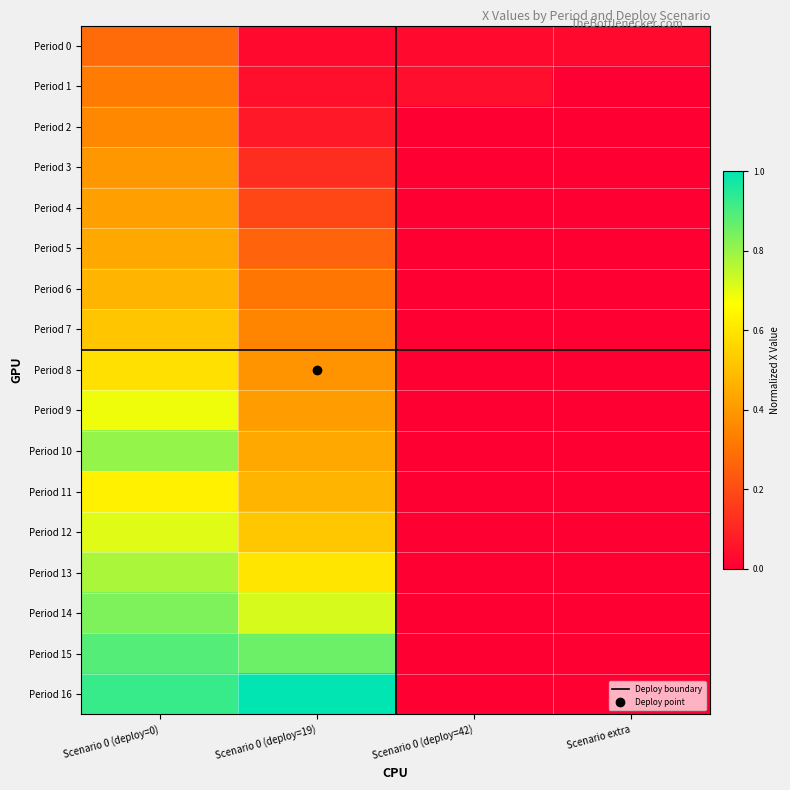

What is the spread (max minus min) of values at Scenario 0 (deploy=0)?

0.6